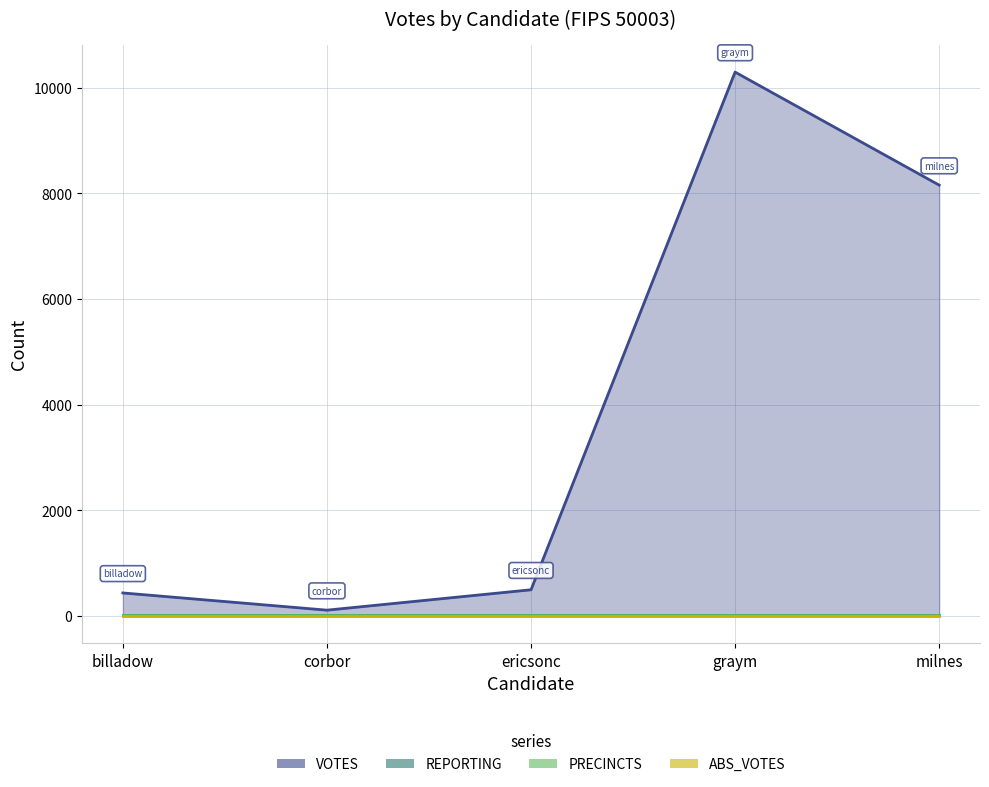

True or false: REPORTING and ABS_VOTES intersect in this chart.

False